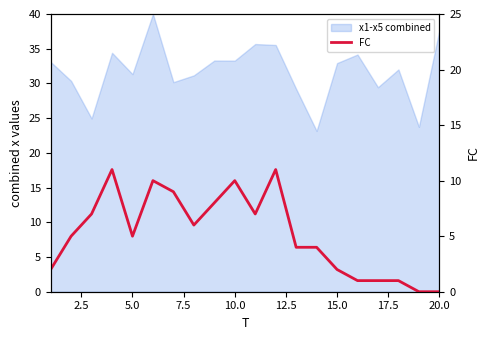

How many lines are shown in the chart?

1